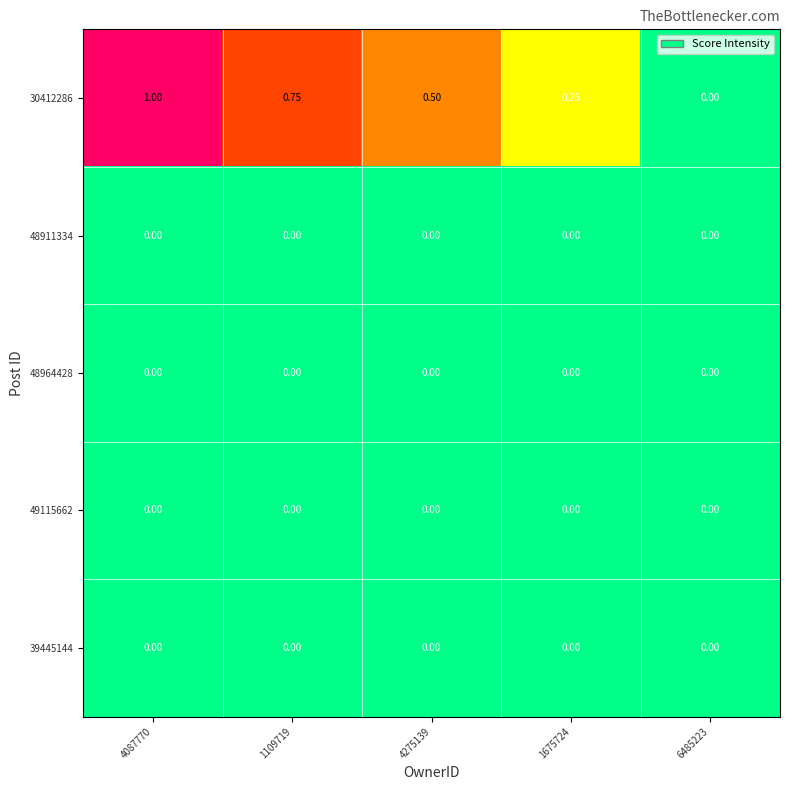

Which series has the largest range (max minus min)?

30412286